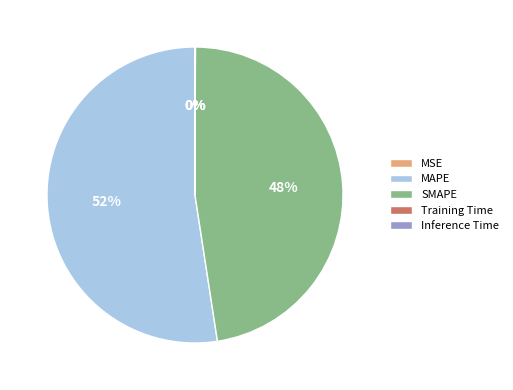

Does any single category account for the majority?

Yes